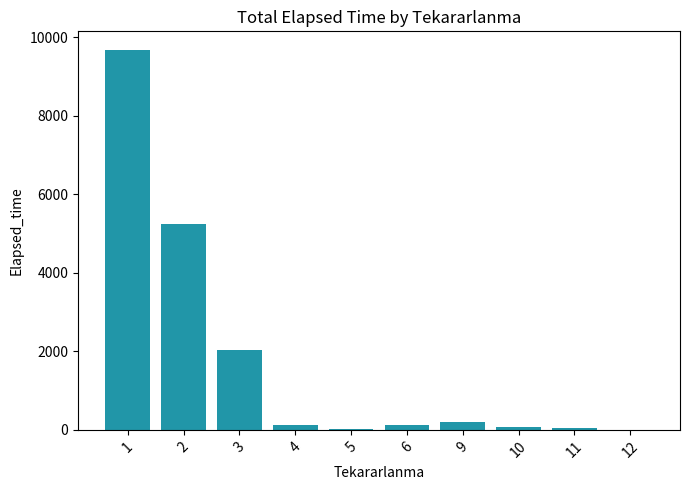

What is the sum of all values?

17535